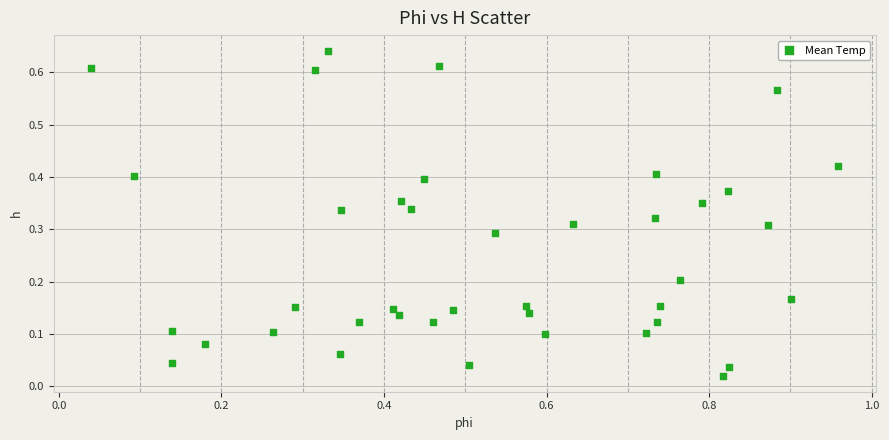

What is the range of X values (max minus min)?

0.9